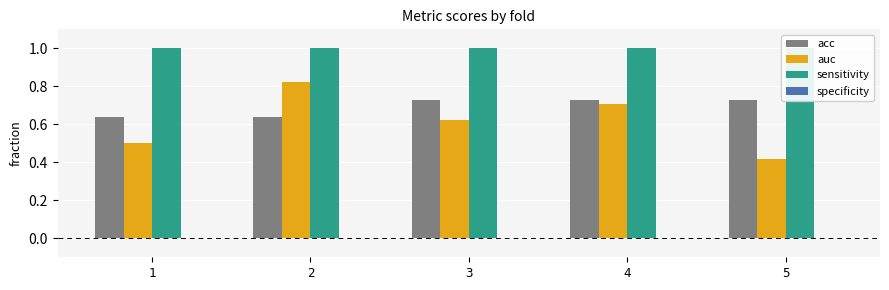

Reading right to left, what are all the values shown in this chart?

acc: 5=0.7	4=0.7	3=0.7	2=0.6	1=0.6
auc: 5=0.4	4=0.7	3=0.6	2=0.8	1=0.5
sensitivity: 5=1.0	4=1.0	3=1.0	2=1.0	1=1.0
specificity: 5=0.0	4=0.0	3=0.0	2=0.0	1=0.0